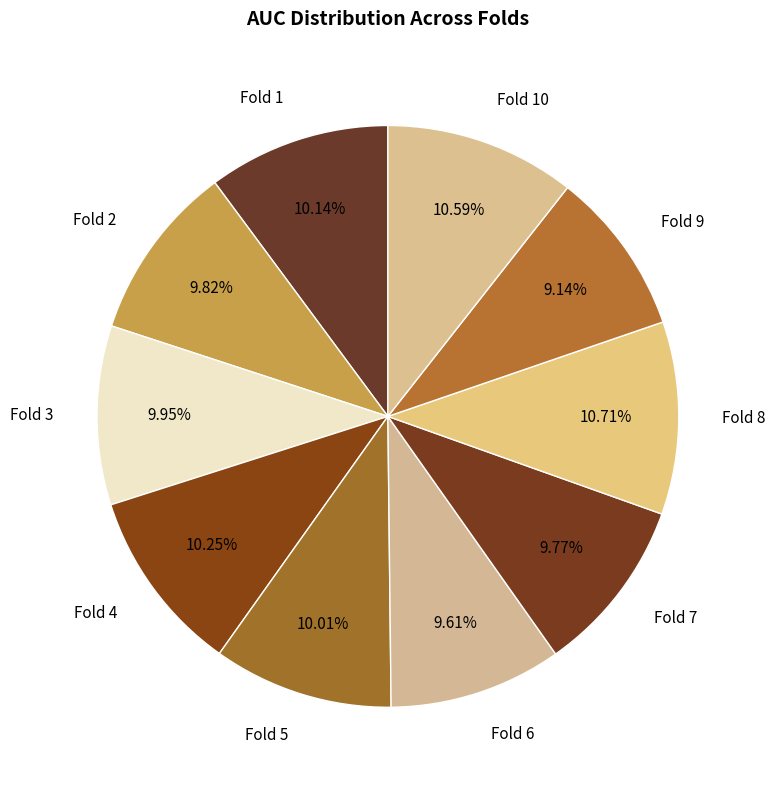

How many slices are in this pie chart?

10